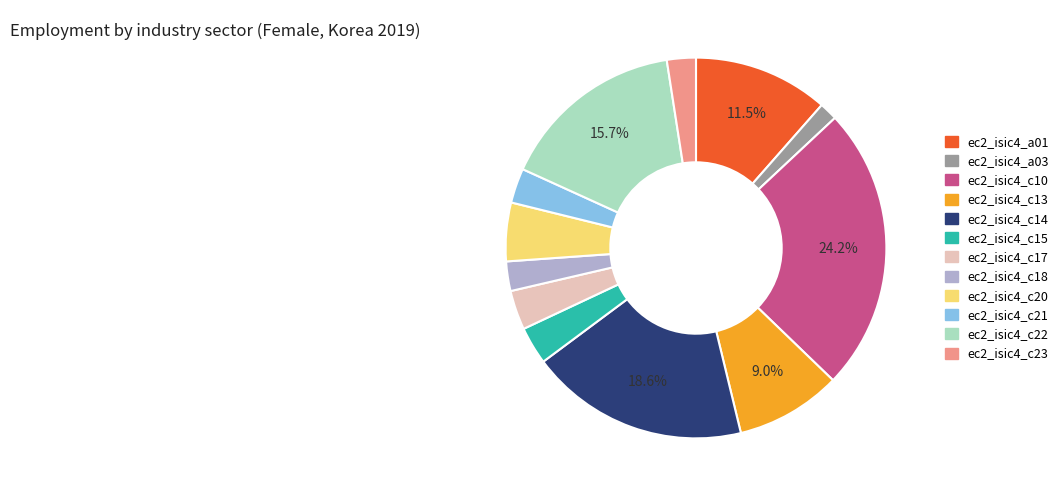

Which category has the biggest portion of the pie?

ec2_isic4_c10